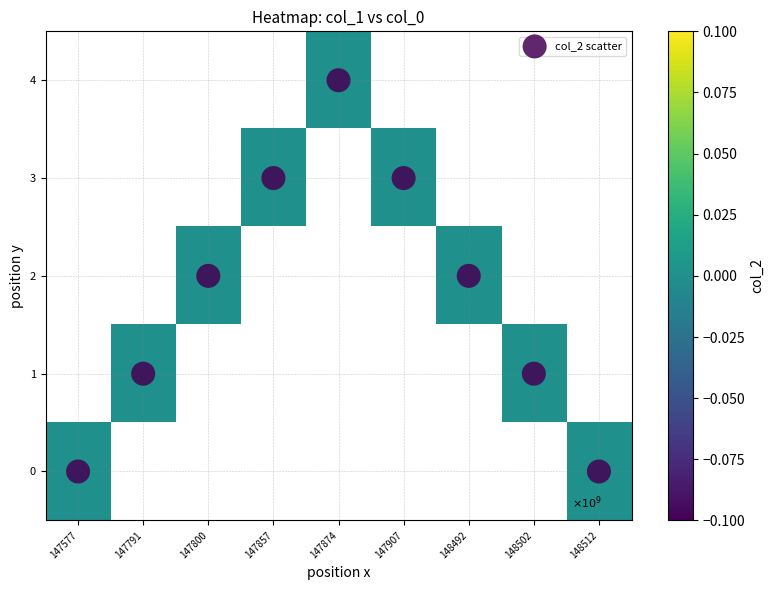

What is the difference between the maximum and minimum values in the col_2 scatter series?

4.0